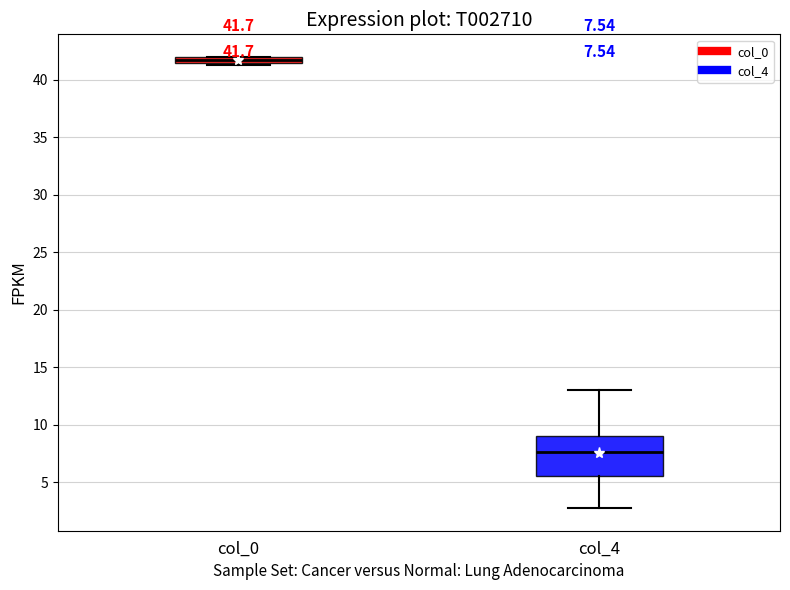

Comparing the boxes themselves (not the whiskers), which one is the tallest?

col_4